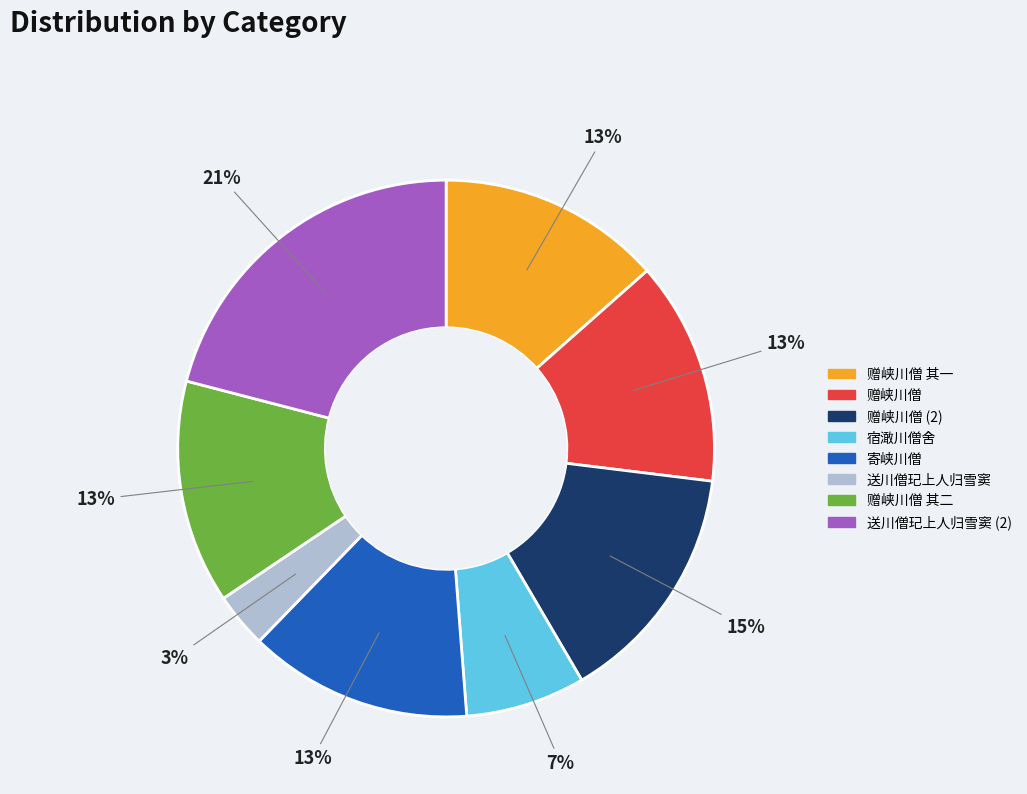

Which category has the biggest portion of the pie?

送川僧玘上人归雪窦 (2)